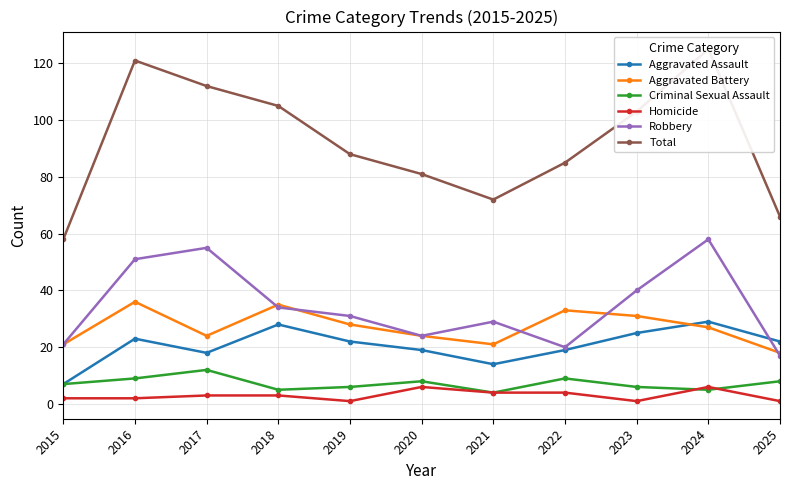

How many interior local peaks does the Homicide series have?

2